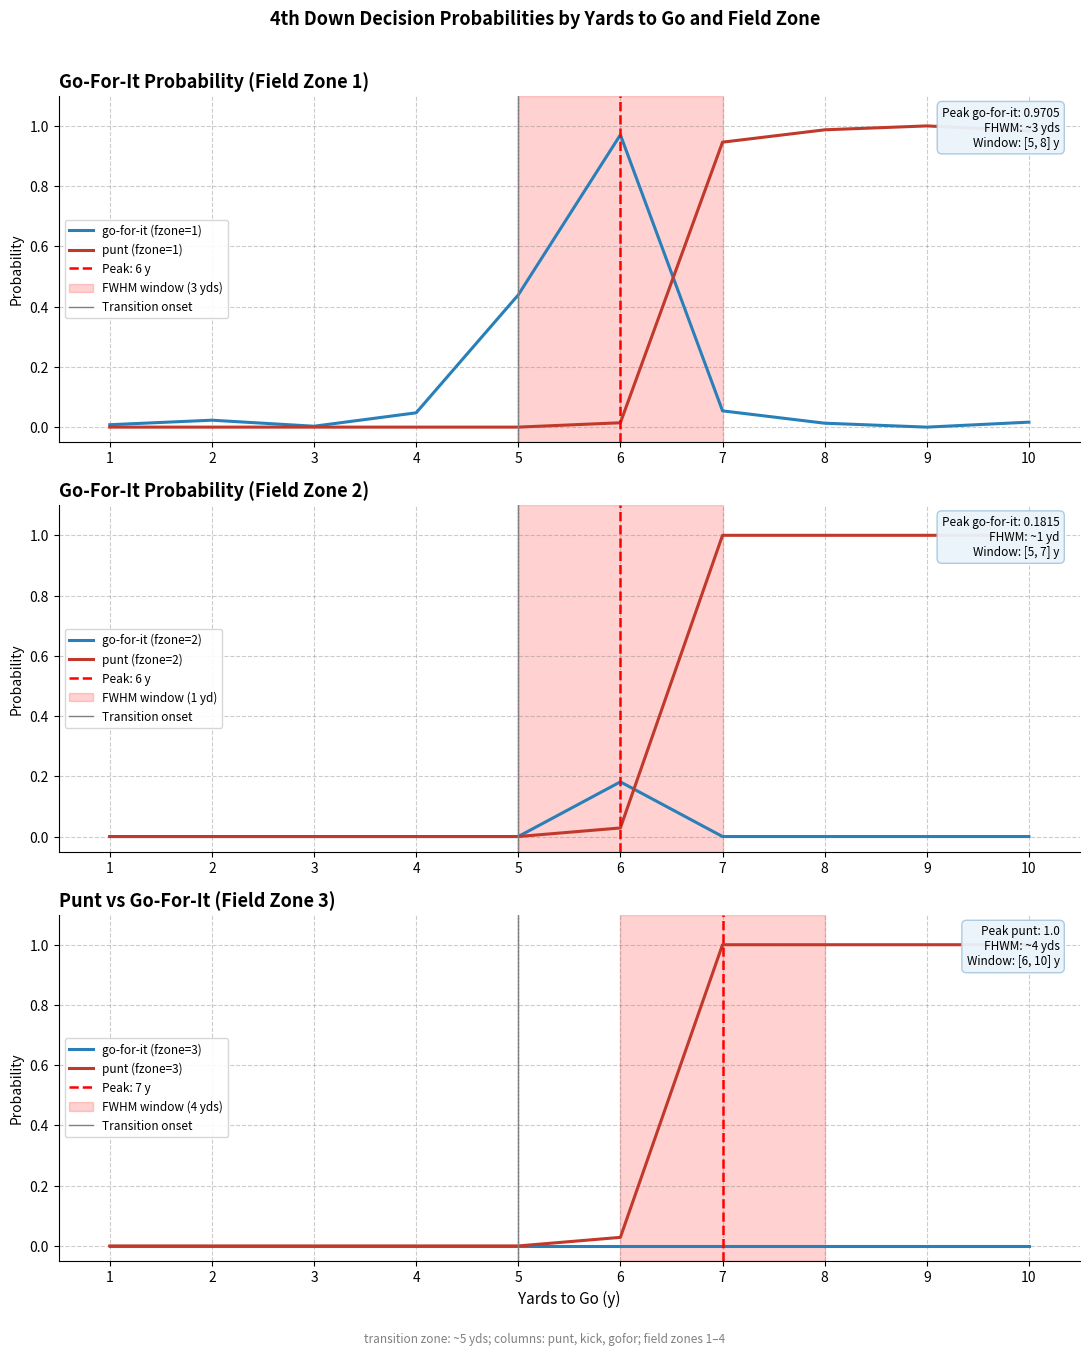

True or false: gofor and kick cross at least once.

False